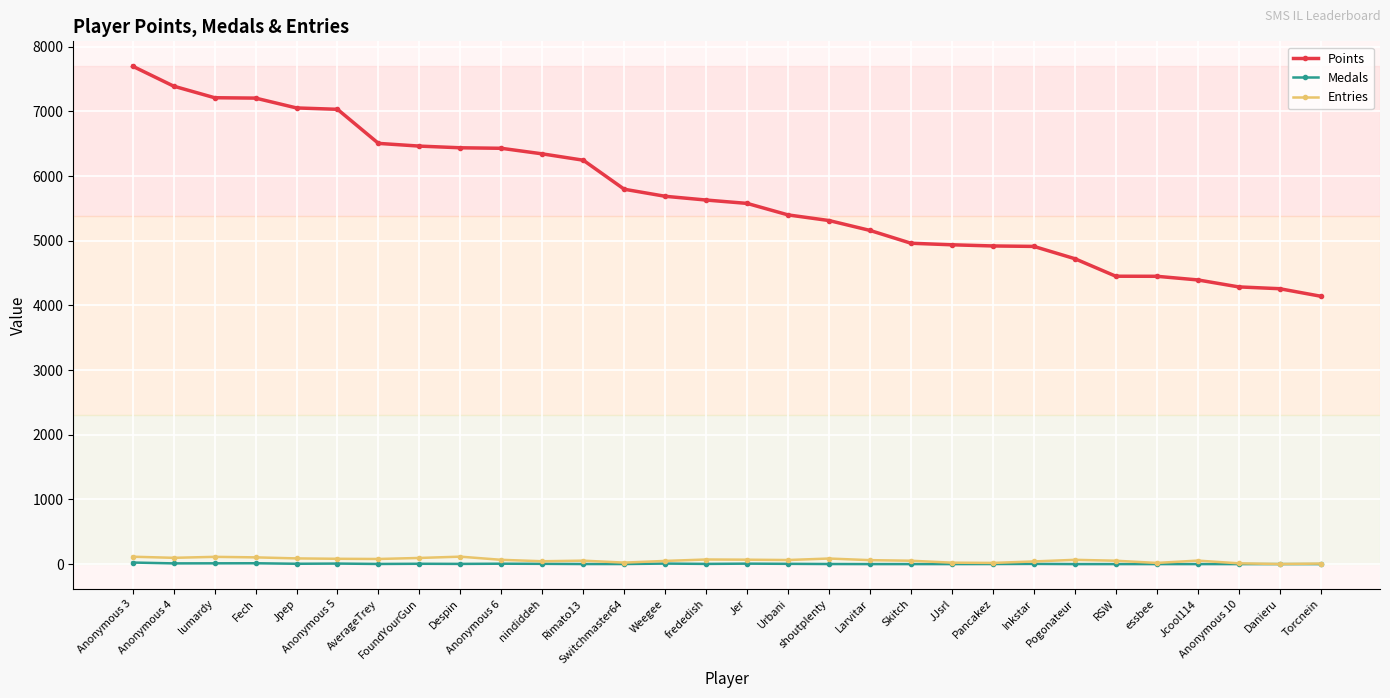

What is the total value across all series at lumardy?

7335